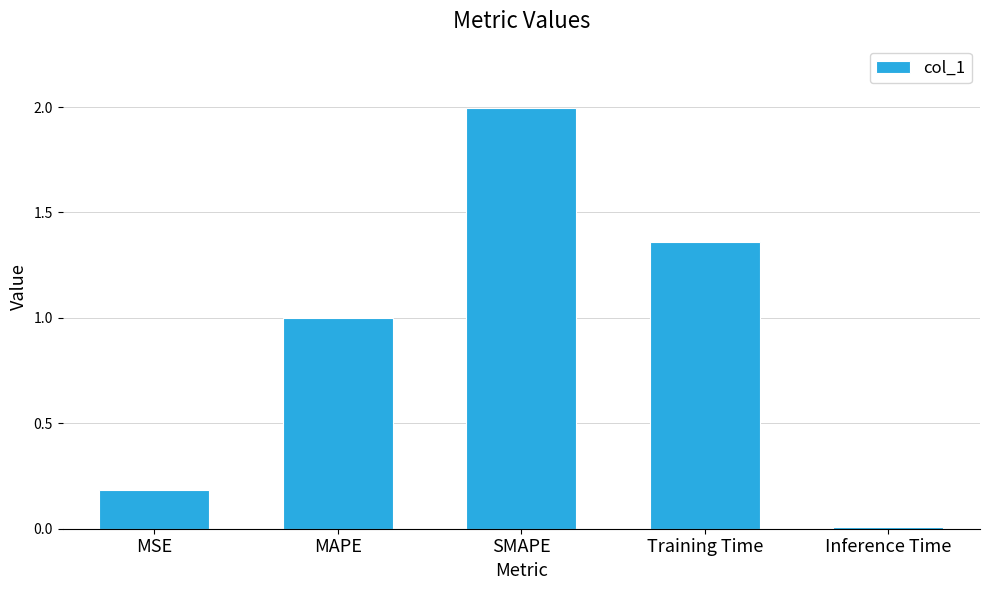

Are the bars horizontal?

No